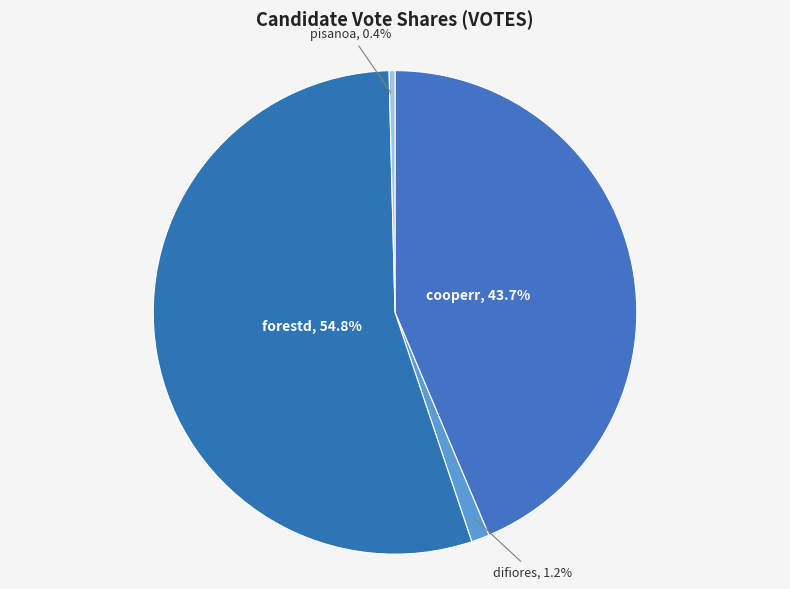

Which category has the smallest portion of the pie?

pisanoa